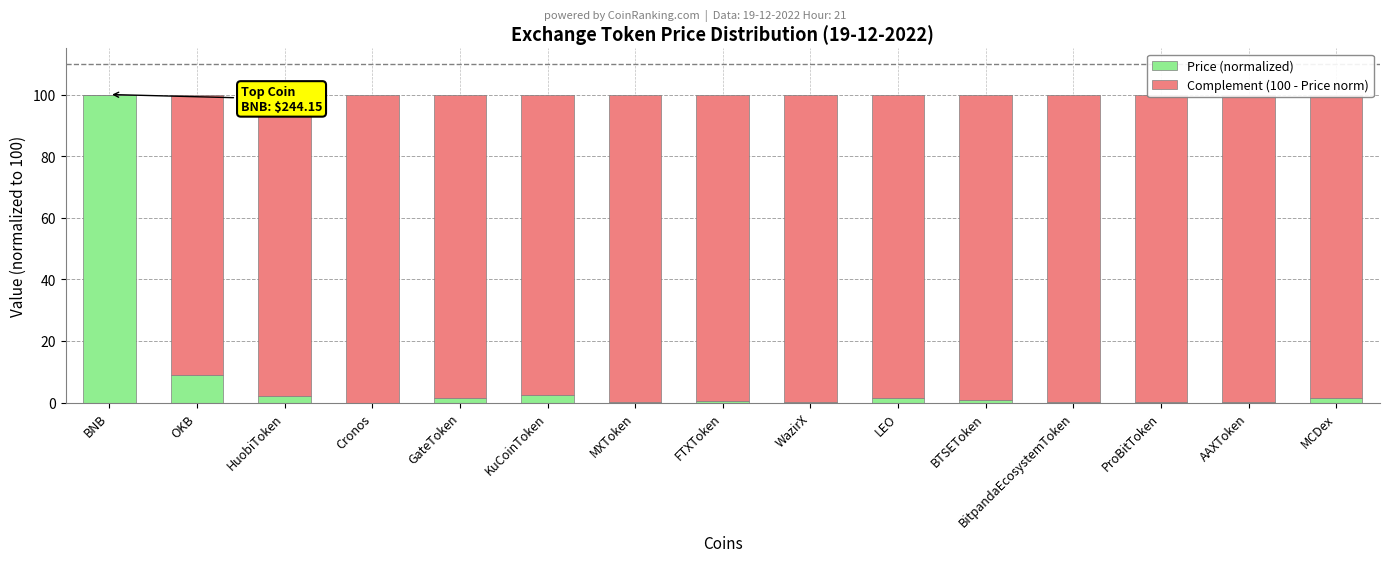

Read the Price (normalized) value at BNB.

100.0